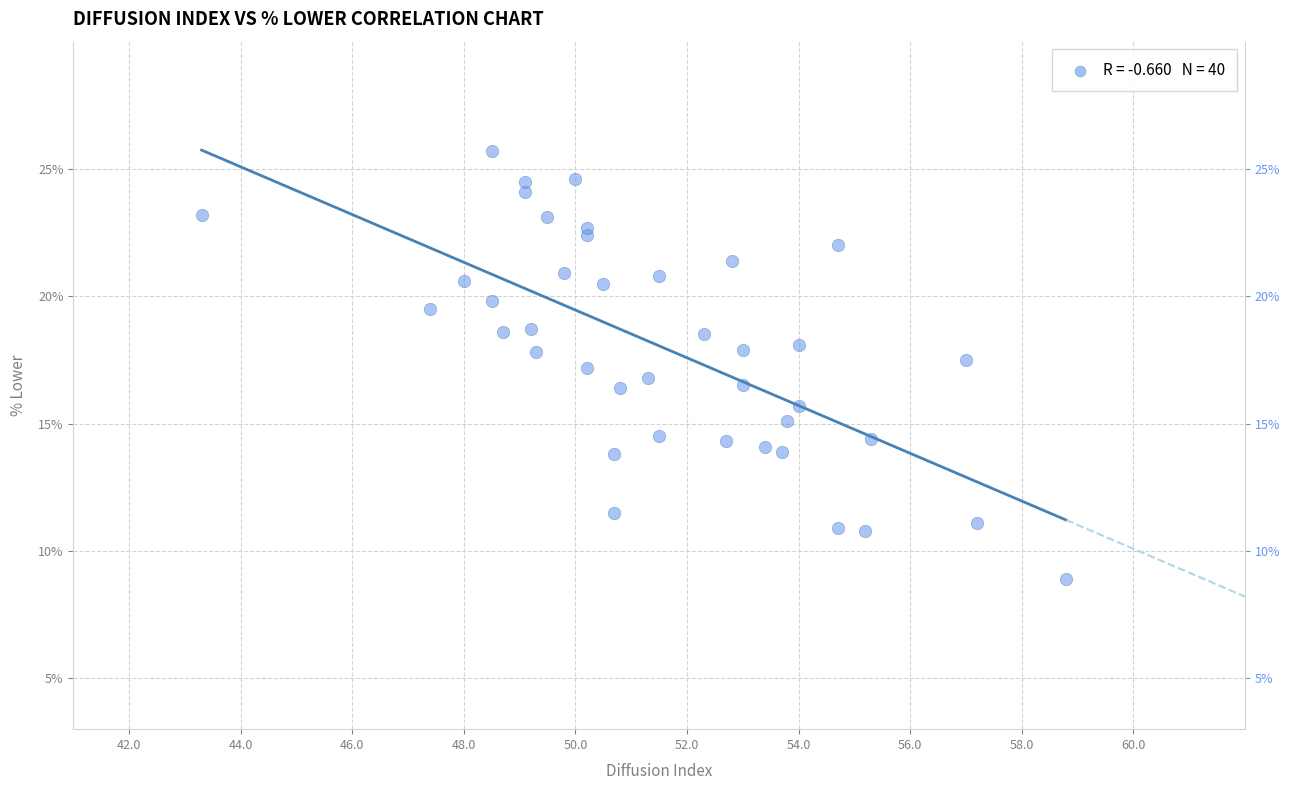

What is the range of X values (max minus min)?

15.5